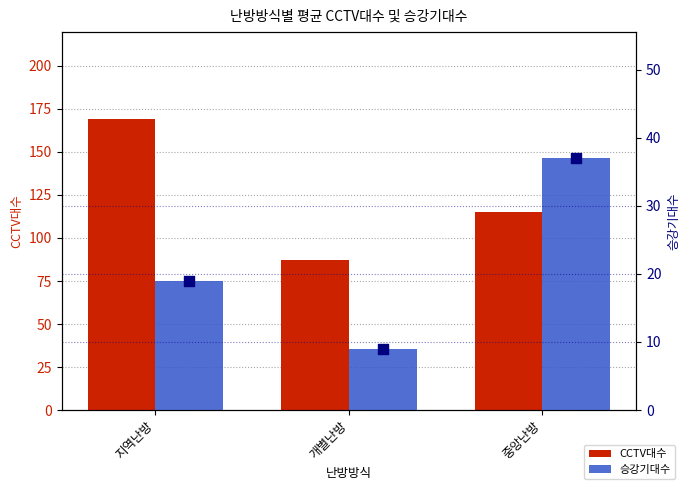

Which series contains the highest Y value?

CCTV대수